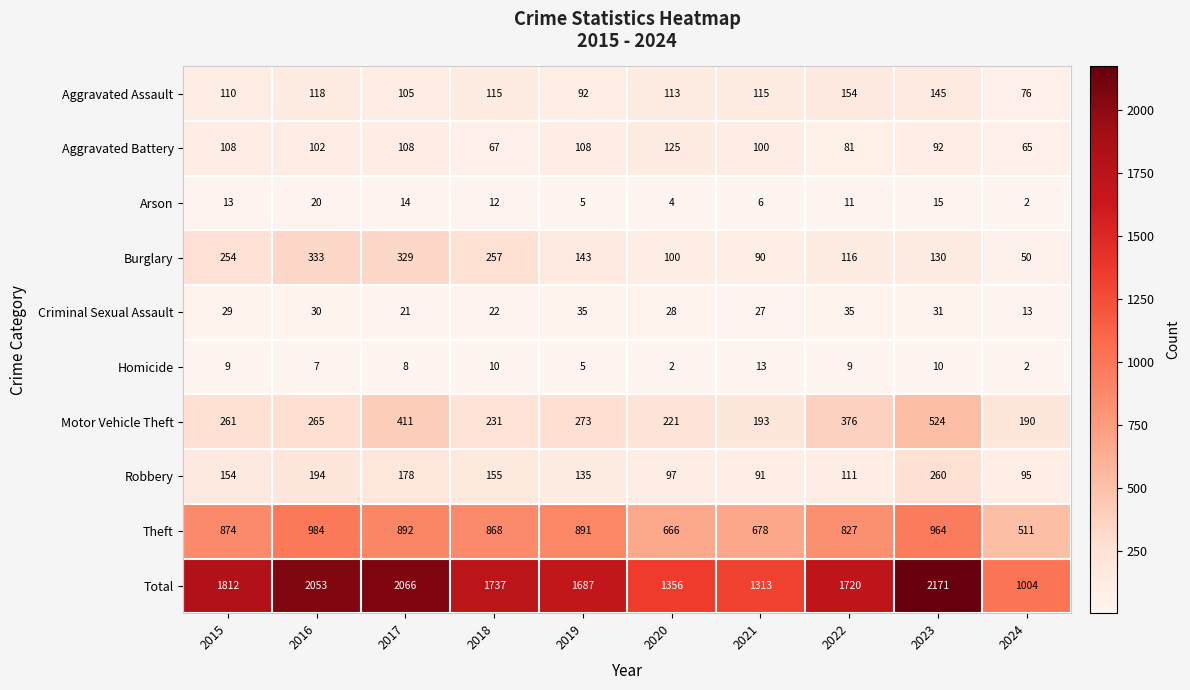

At which label is Motor Vehicle Theft closest to 357?

2022